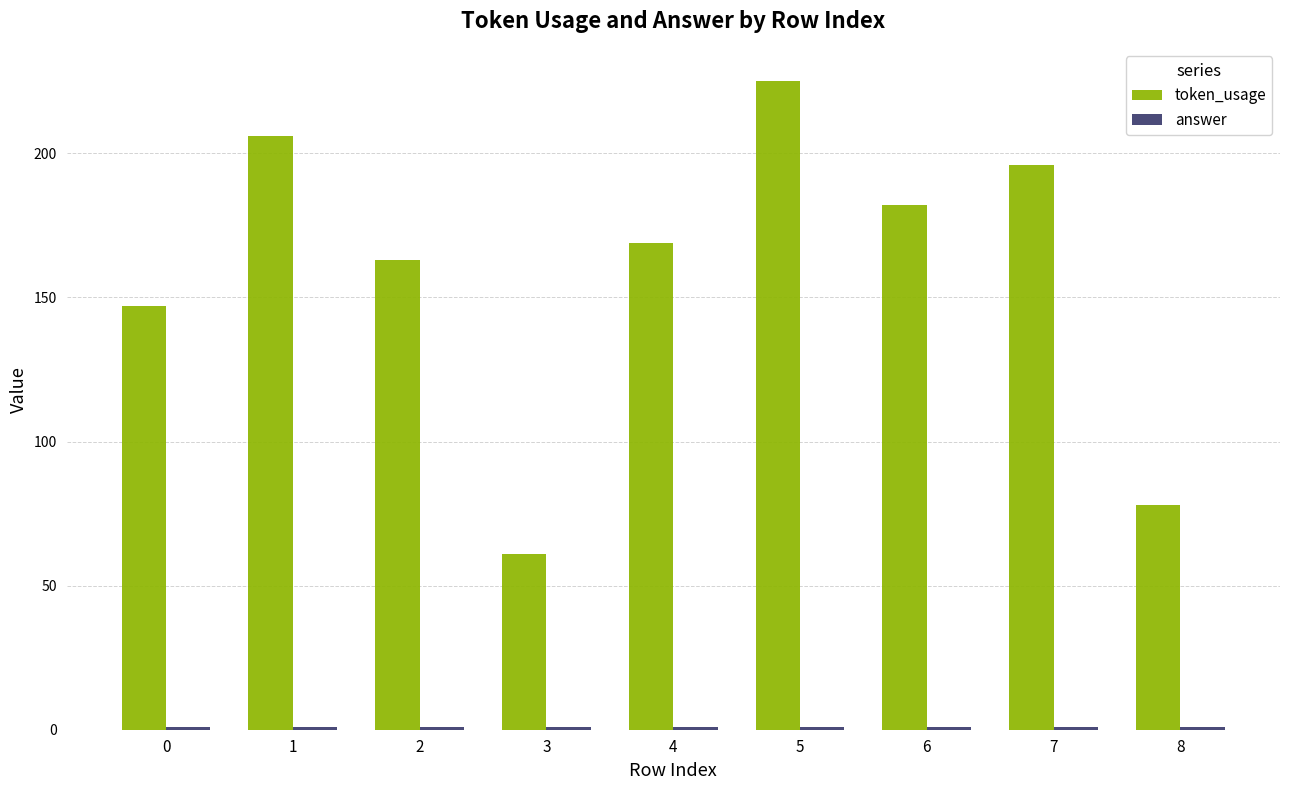

What is the sum of all token_usage values?

1427